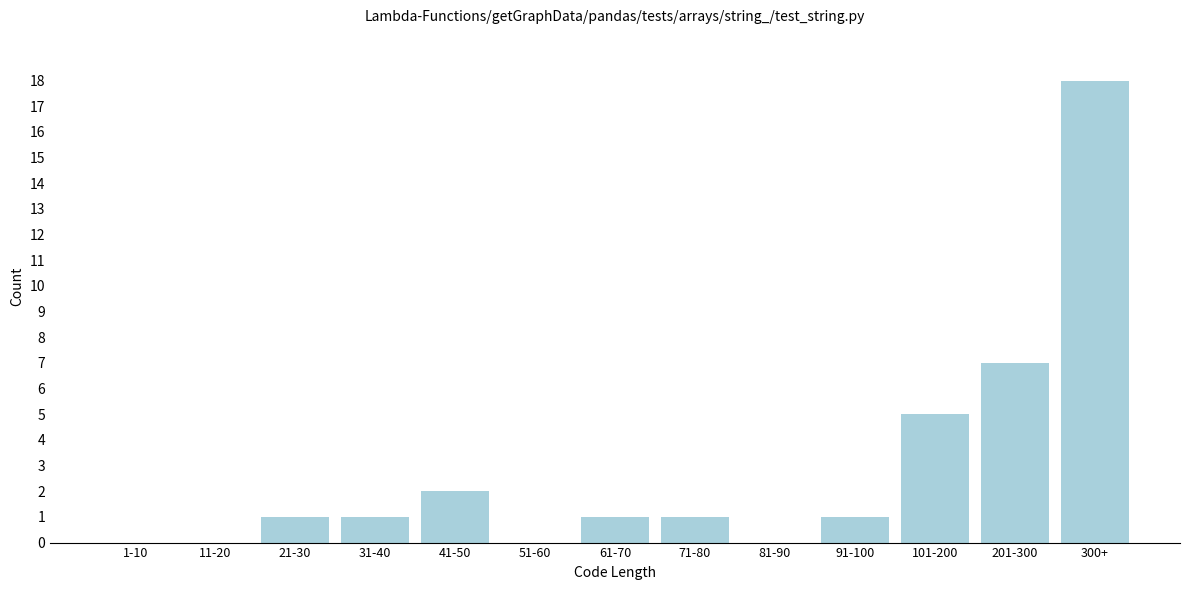

Reading left to right, list all the values displayed in this chart.

1-10=0	11-20=0	21-30=1	31-40=1	41-50=2	51-60=0	61-70=1	71-80=1	81-90=0	91-100=1	101-200=5	201-300=7	300+=18